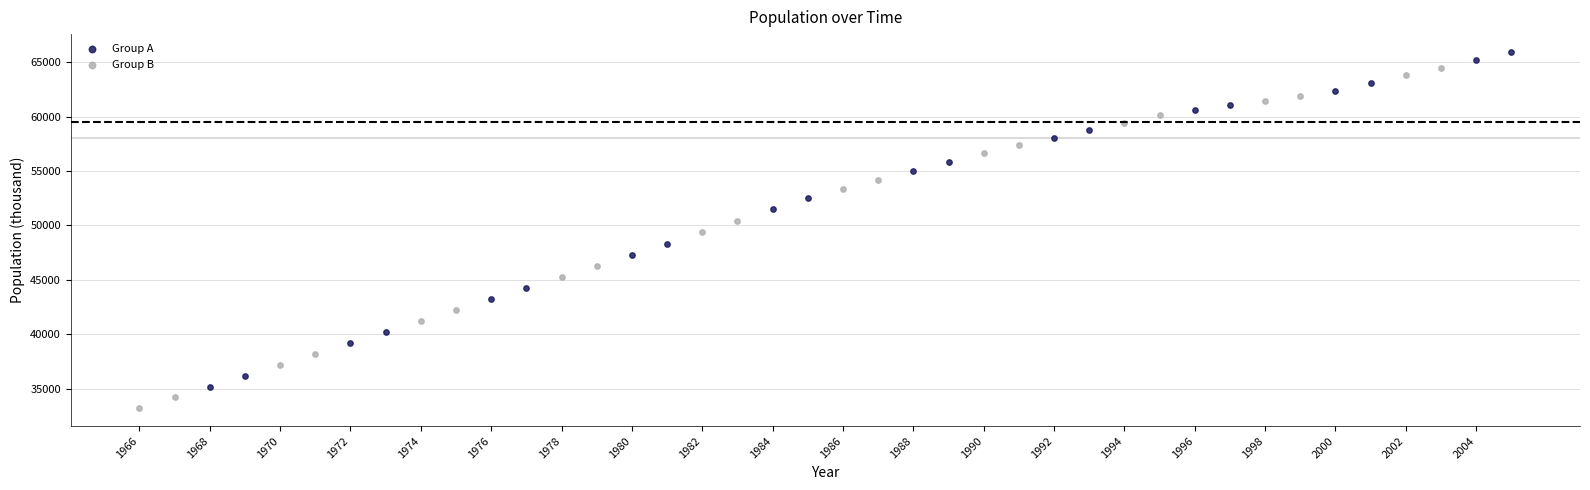

Which series contains the lowest Y value?

Group B